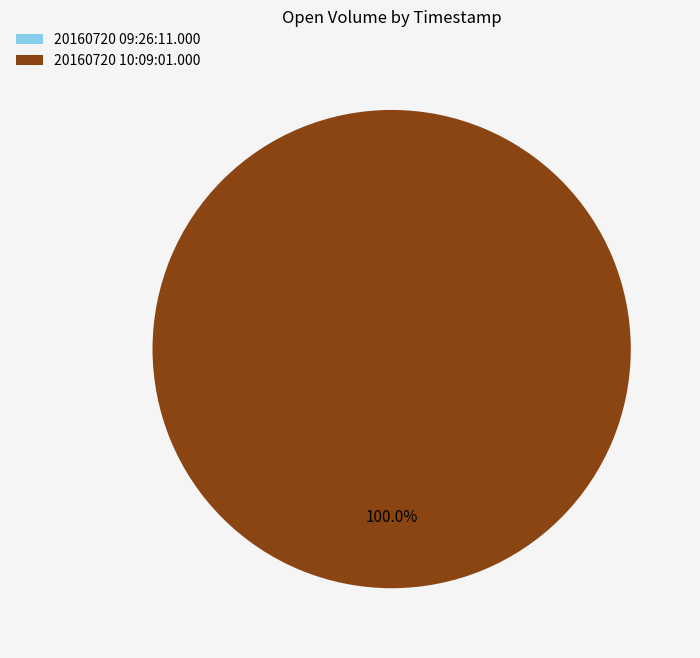

The 20160720 10:09:01.000 slice represents 100% of the pie. True or false?

True